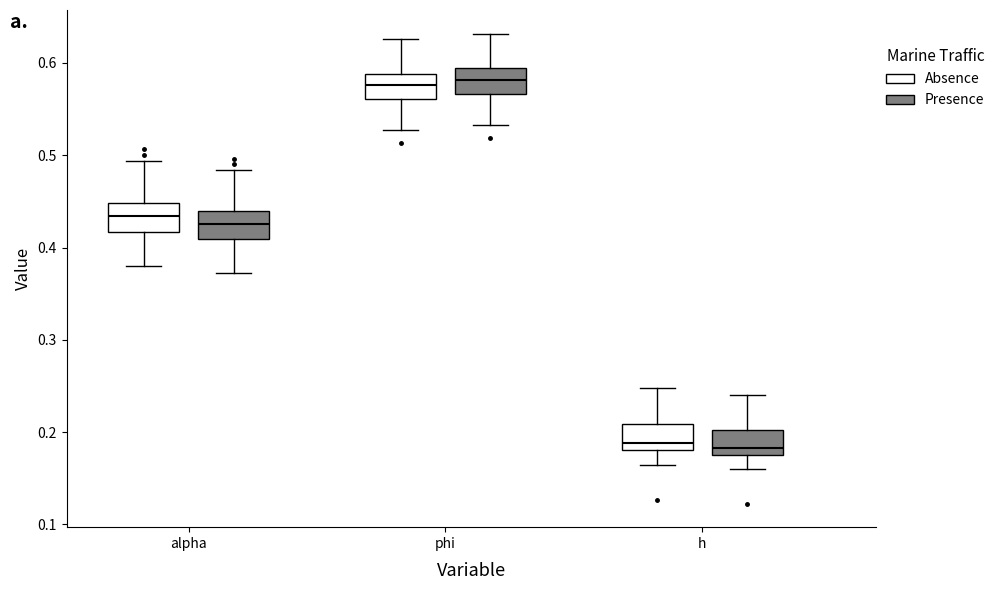

Reading left to right, read every box against the y-axis: the position of its median line, the range the box covers, and the ends of its whiskers. The values are not printed on the chart, so give them approximately, as read against the axis.

alpha (Absence): median 0.43, box 0.42 to 0.45, whiskers 0.38 to 0.49
alpha (Presence): median 0.43, box 0.41 to 0.44, whiskers 0.37 to 0.48
phi (Absence): median 0.58, box 0.56 to 0.59, whiskers 0.53 to 0.63
phi (Presence): median 0.58, box 0.57 to 0.59, whiskers 0.53 to 0.63
h (Absence): median 0.19, box 0.18 to 0.21, whiskers 0.16 to 0.25
h (Presence): median 0.18, box 0.17 to 0.20, whiskers 0.16 to 0.24